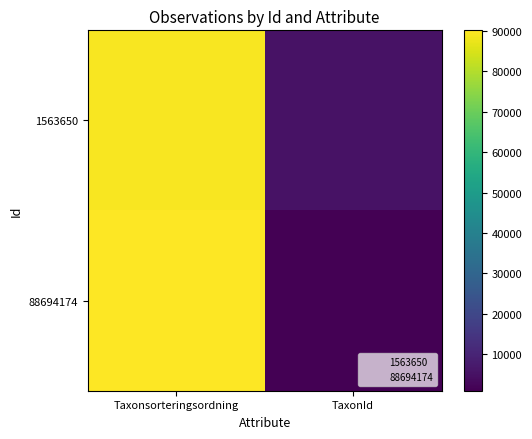

Reading left to right, what are all the values shown in this chart?

1563650: Taxonsorteringsordning=89410	TaxonId=5432
88694174: Taxonsorteringsordning=90160	TaxonId=918